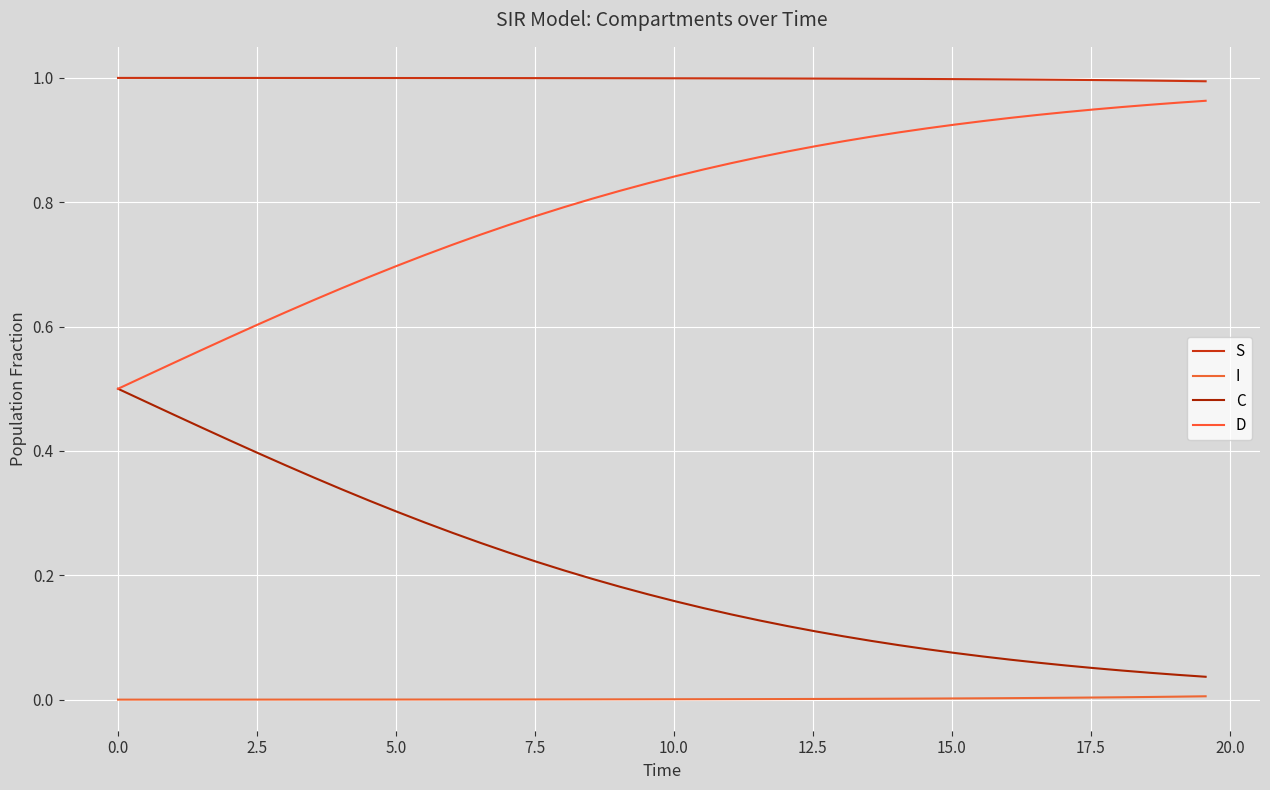

What is the lowest value of the D series?

0.5